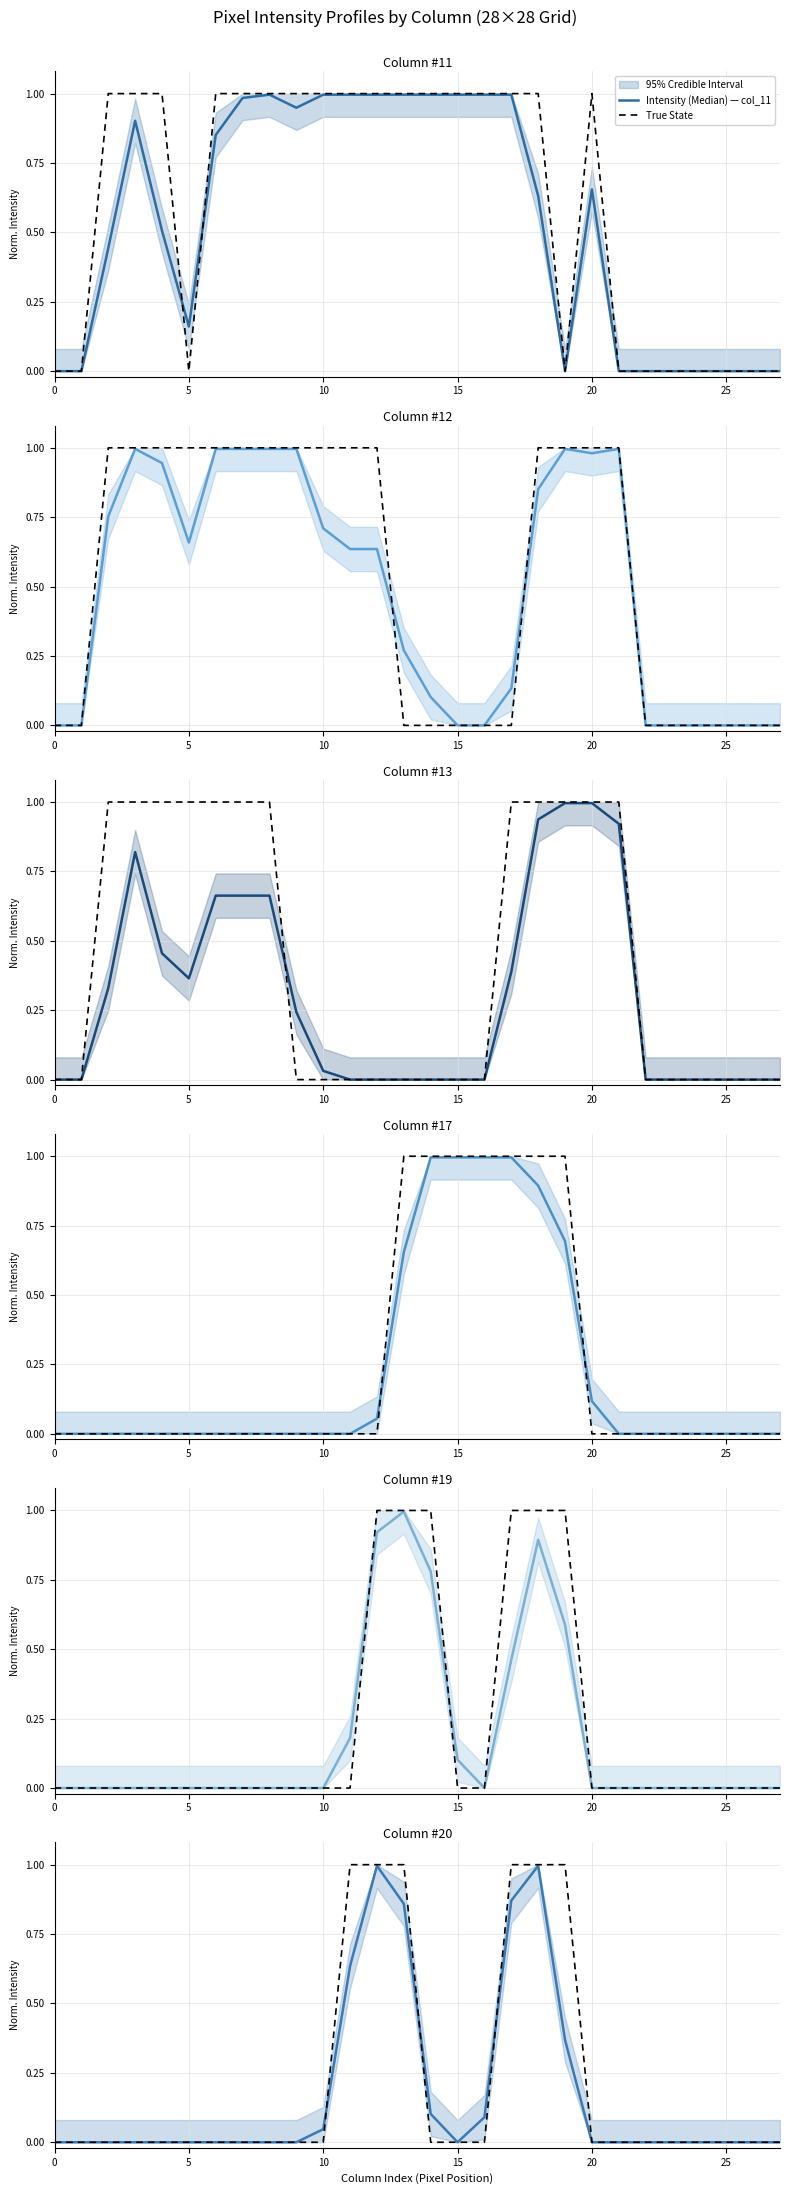

Is it true that col_20 equals 0.6 at 23?

False